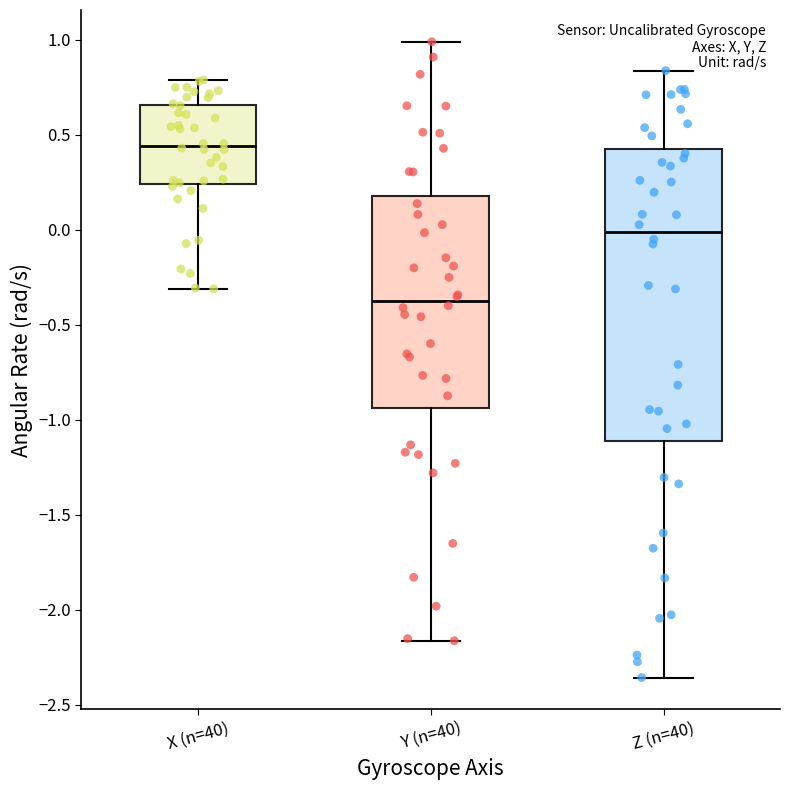

Reading left to right, transcribe this box plot: for each box, give where its median line is, the range the box spans, and where its two whiskers end, as read against the y-axis. The values are not printed on the chart, so give them approximately, as read against the axis.

X (n=40): median 0.45, box 0.25 to 0.65, whiskers -0.30 to 0.80
Y (n=40): median -0.40, box -0.95 to 0.20, whiskers -2.15 to 1.00
Z (n=40): median 0.00, box -1.10 to 0.45, whiskers -2.35 to 0.85